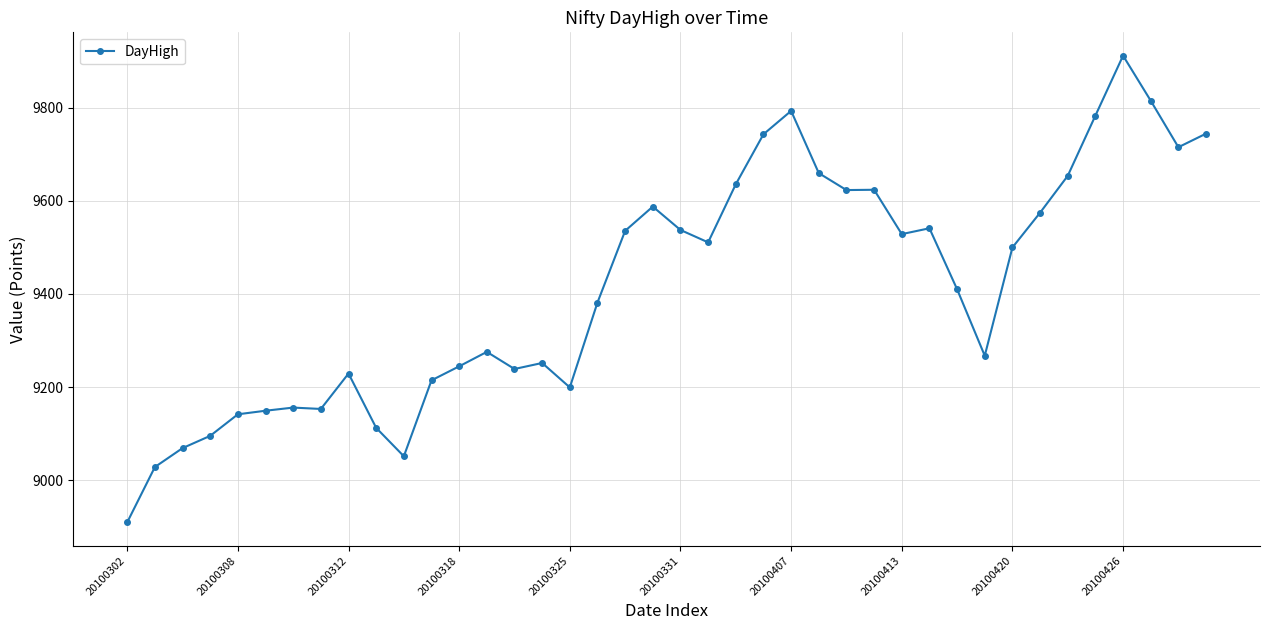

What is the average value?

9414.9